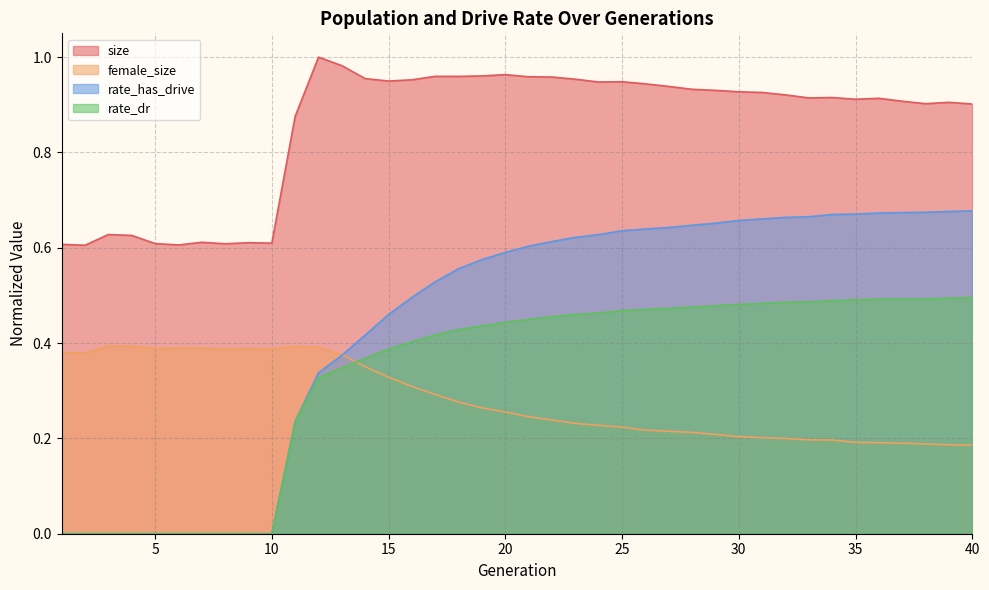

Count the rate_has_drive values in the range 0 to 1.

40